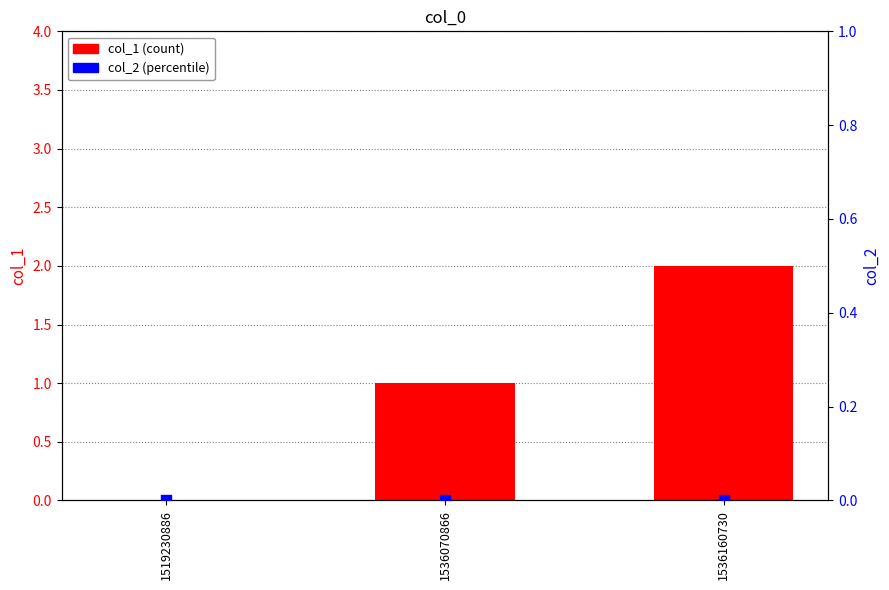

Which series has the largest Y range (max minus min)?

col_1